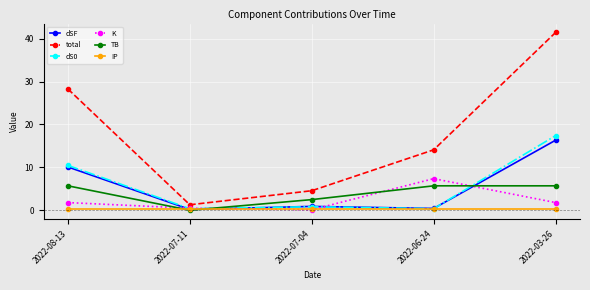

Is the value of total at 2022-07-04 greater than the value of IP at 2022-08-13?

Yes